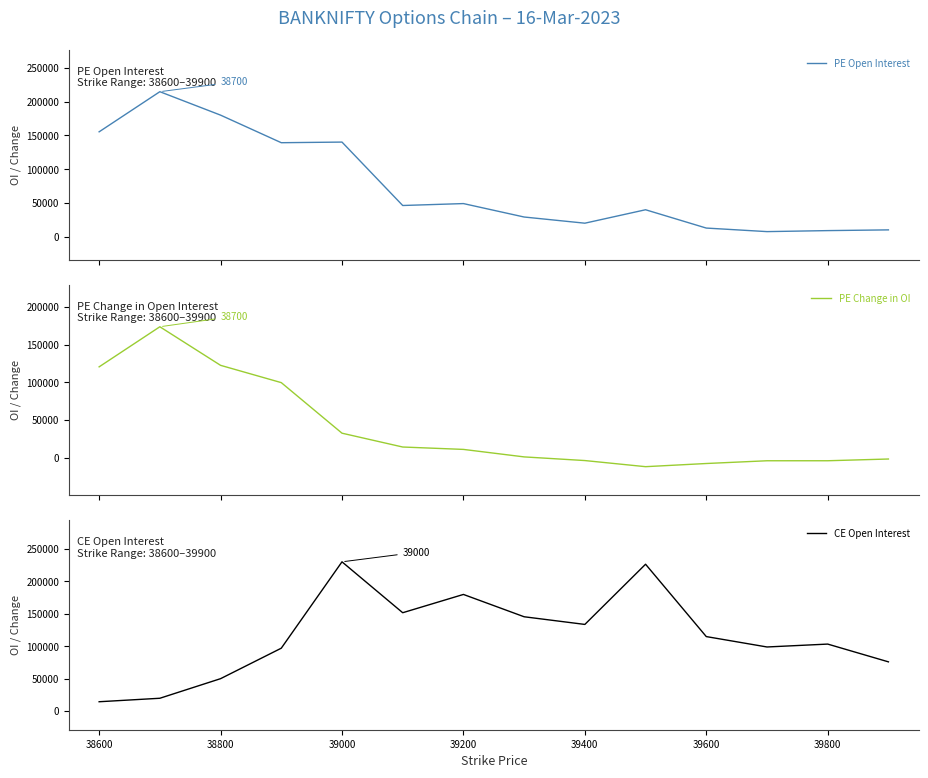

Does the chart have visible grid lines?

No